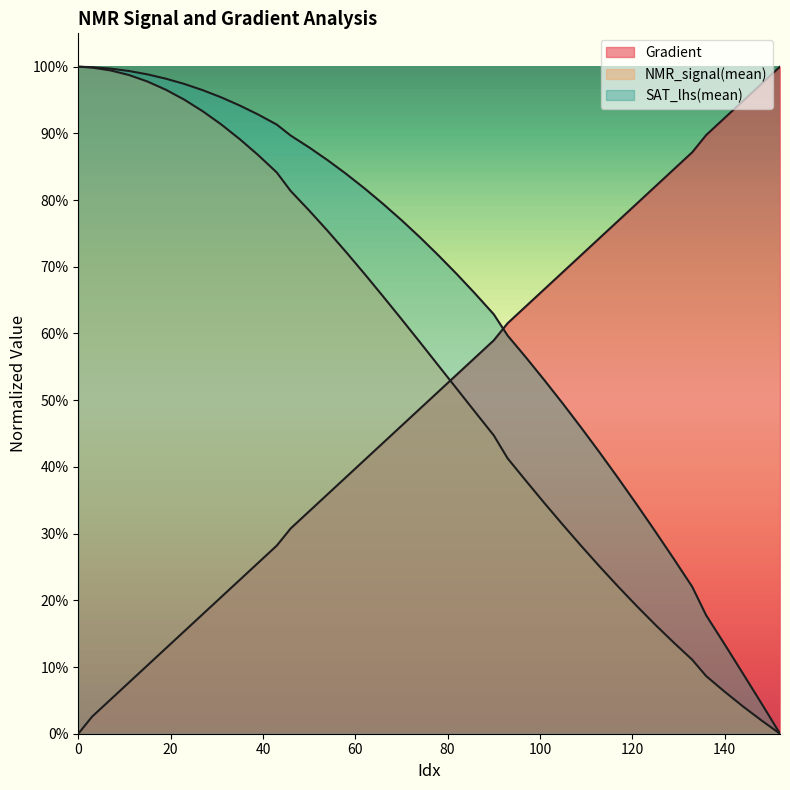

Rank the series by their average value, from highest to lowest.

SAT_lhs(mean), NMR_signal(mean), Gradient